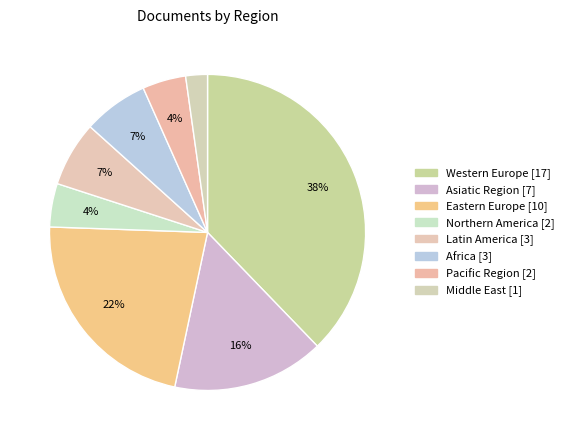

Between Middle East and Africa, which is larger?

Africa